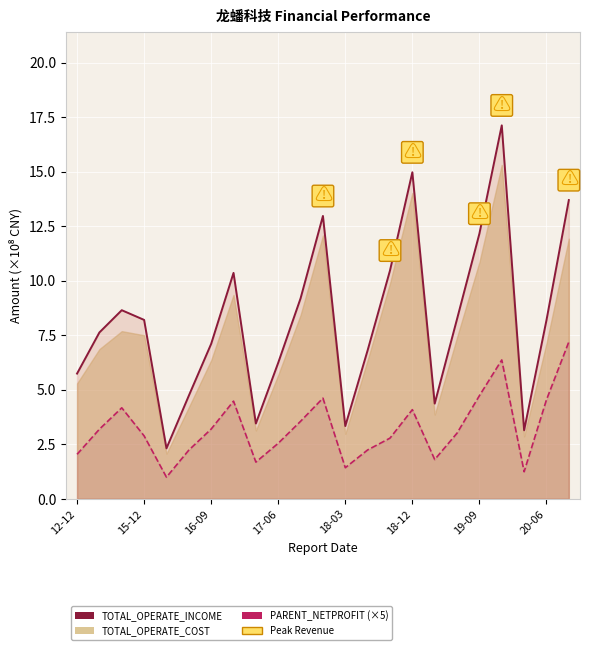

How many lines are shown in the chart?

2